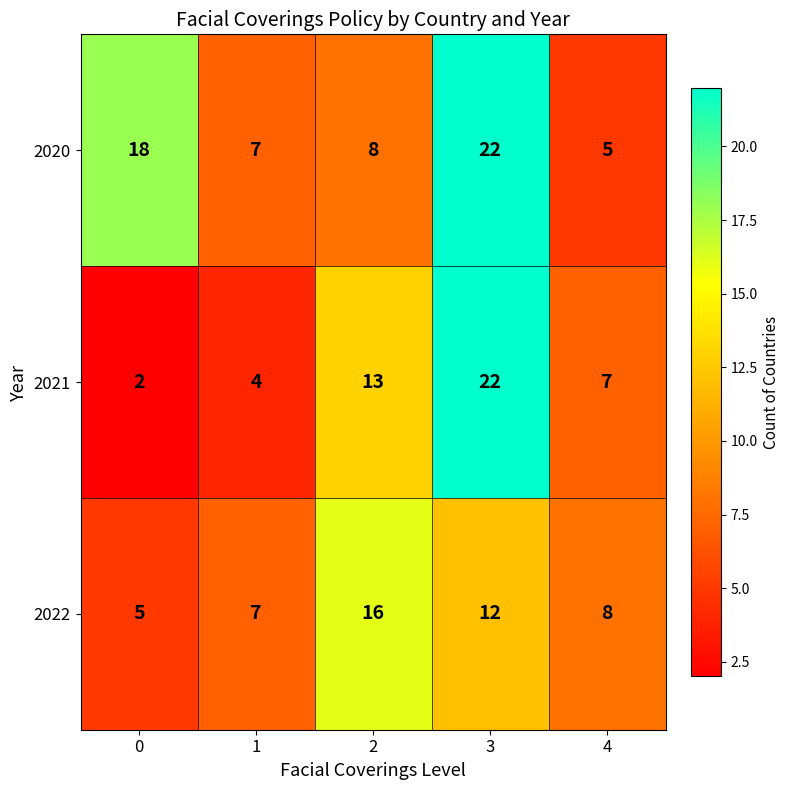

What is the maximum value shown in the chart?

22